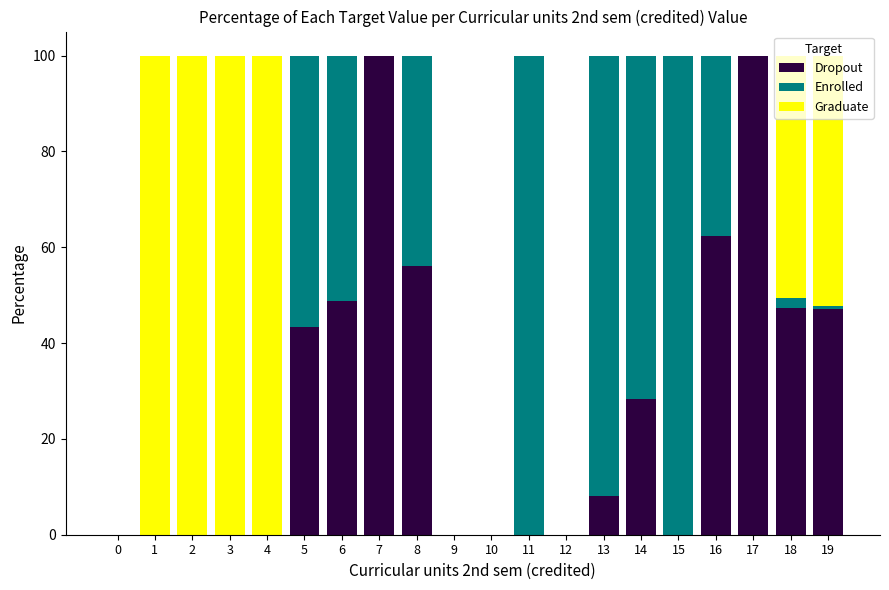

Count the number of data series in this chart.

3